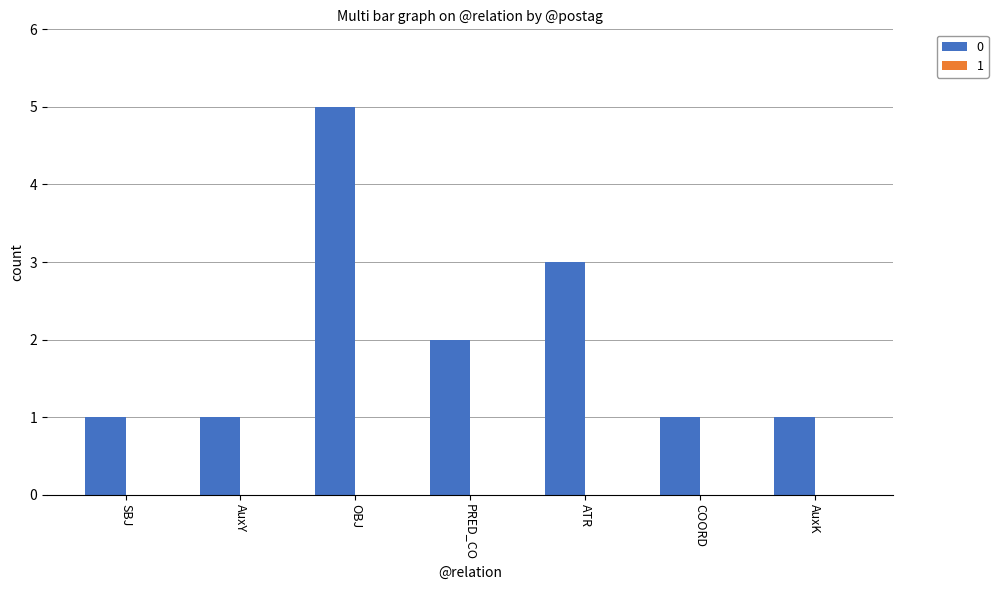

What is the label of the 3rd bar from the right?

ATR